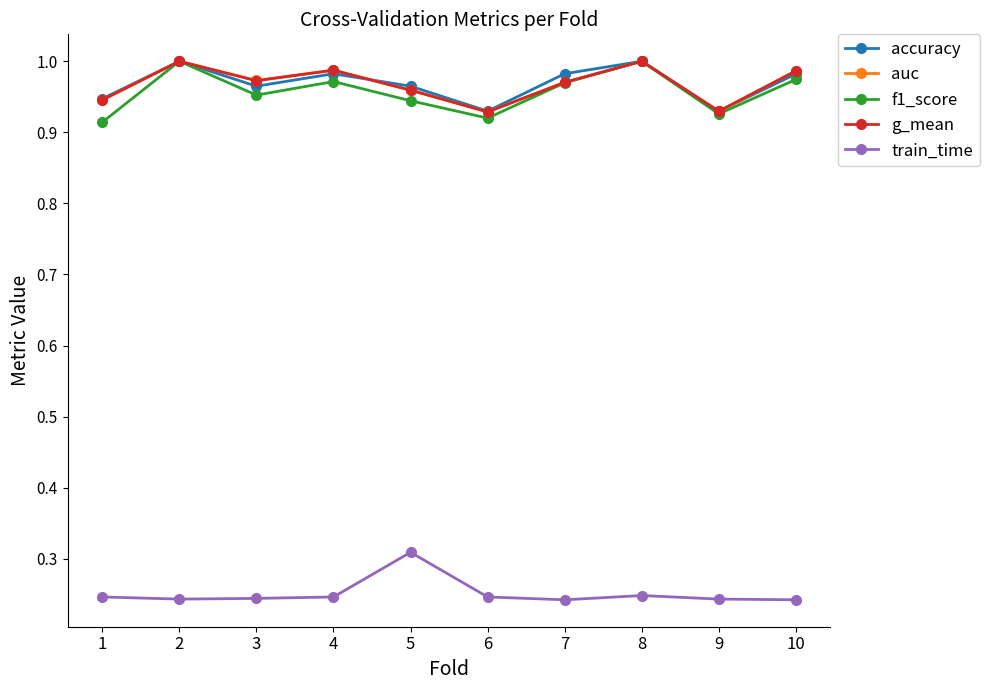

What is the total value across all series at 1?

4.0